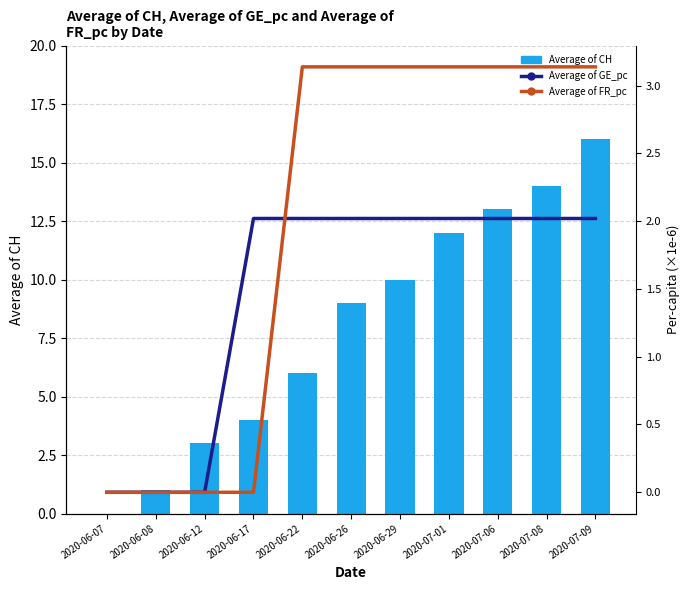

Reading right to left, transcribe all the data shown in this chart.

Average of CH: 16.0	14.0	13.0	12.0	10.0	9.0	6.0	4.0	3.0	1.0	0.0
Average of GE_pc (×1e-6): 2.0	2.0	2.0	2.0	2.0	2.0	2.0	2.0	0.0	0.0	0.0
Average of FR_pc (×1e-6): 3.1	3.1	3.1	3.1	3.1	3.1	3.1	0.0	0.0	0.0	0.0